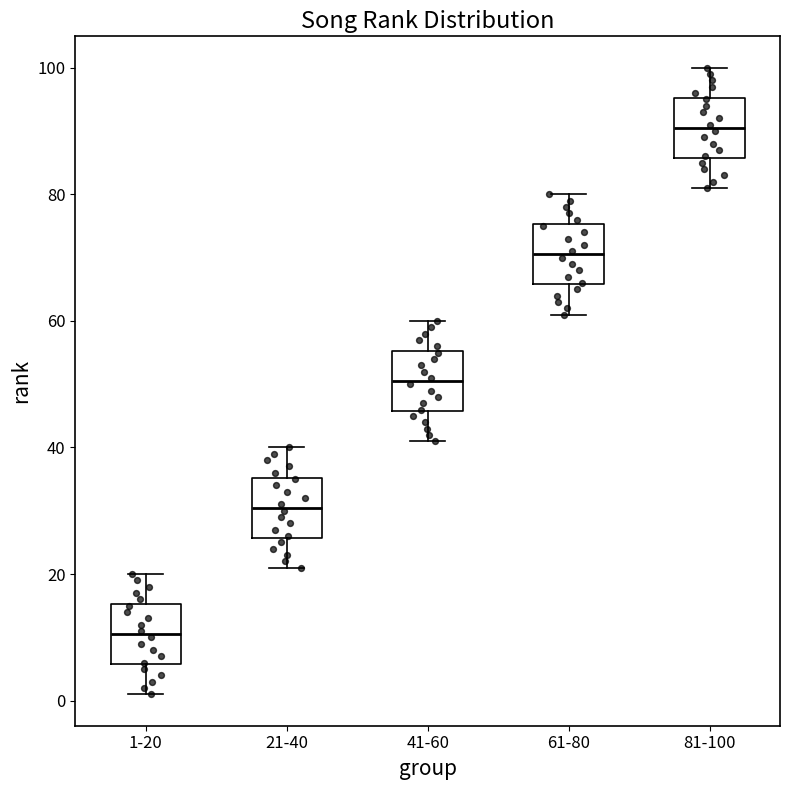

Reading left to right, transcribe this box plot: for each box, give where its median line is, the range the box spans, and where its two whiskers end, as read against the y-axis. The values are not printed on the chart, so give them approximately, as read against the axis.

1-20: median 10, box 6 to 16, whiskers 2 to 20
21-40: median 30, box 26 to 36, whiskers 22 to 40
41-60: median 50, box 46 to 56, whiskers 42 to 60
61-80: median 70, box 66 to 76, whiskers 62 to 80
81-100: median 90, box 86 to 96, whiskers 82 to 100